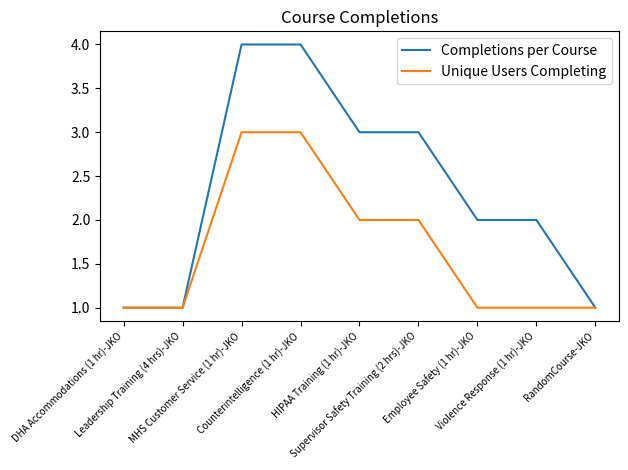

What is the greatest value displayed?

4